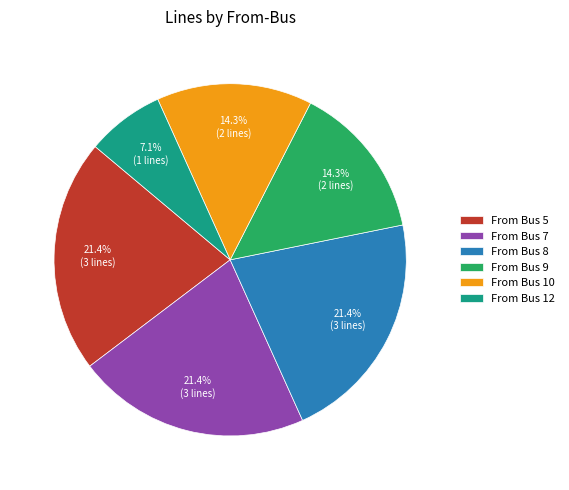

Count the number of slices in the pie.

6